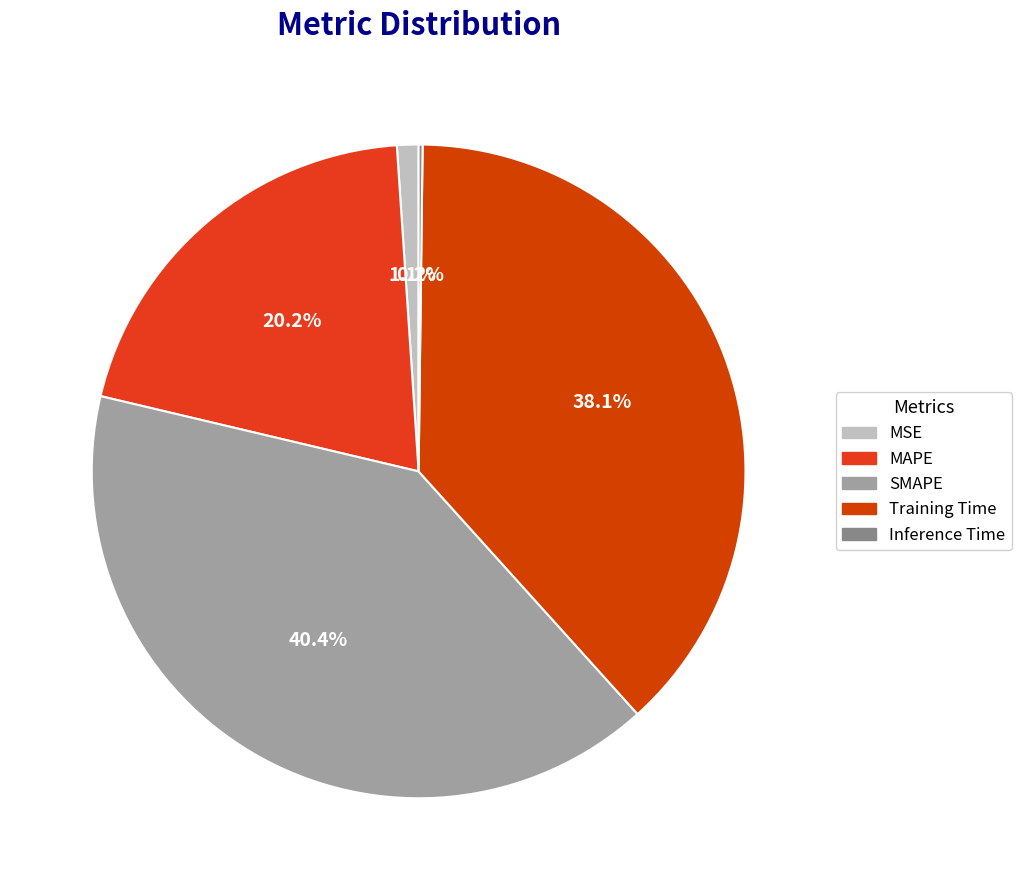

How many segments does this pie chart have?

5